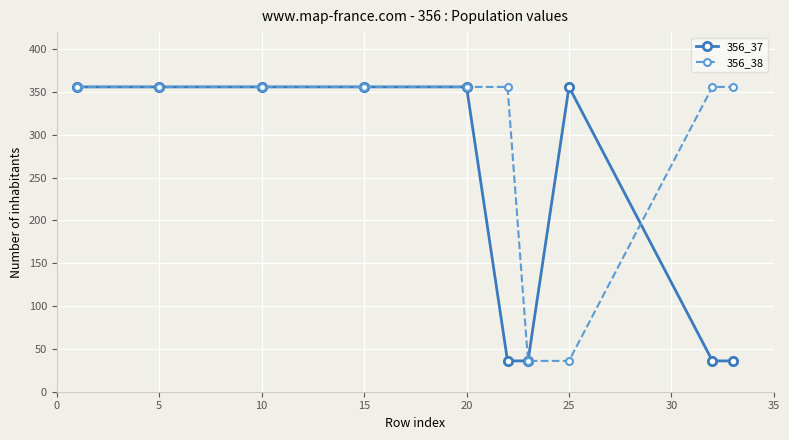

What is the smallest value displayed?

36